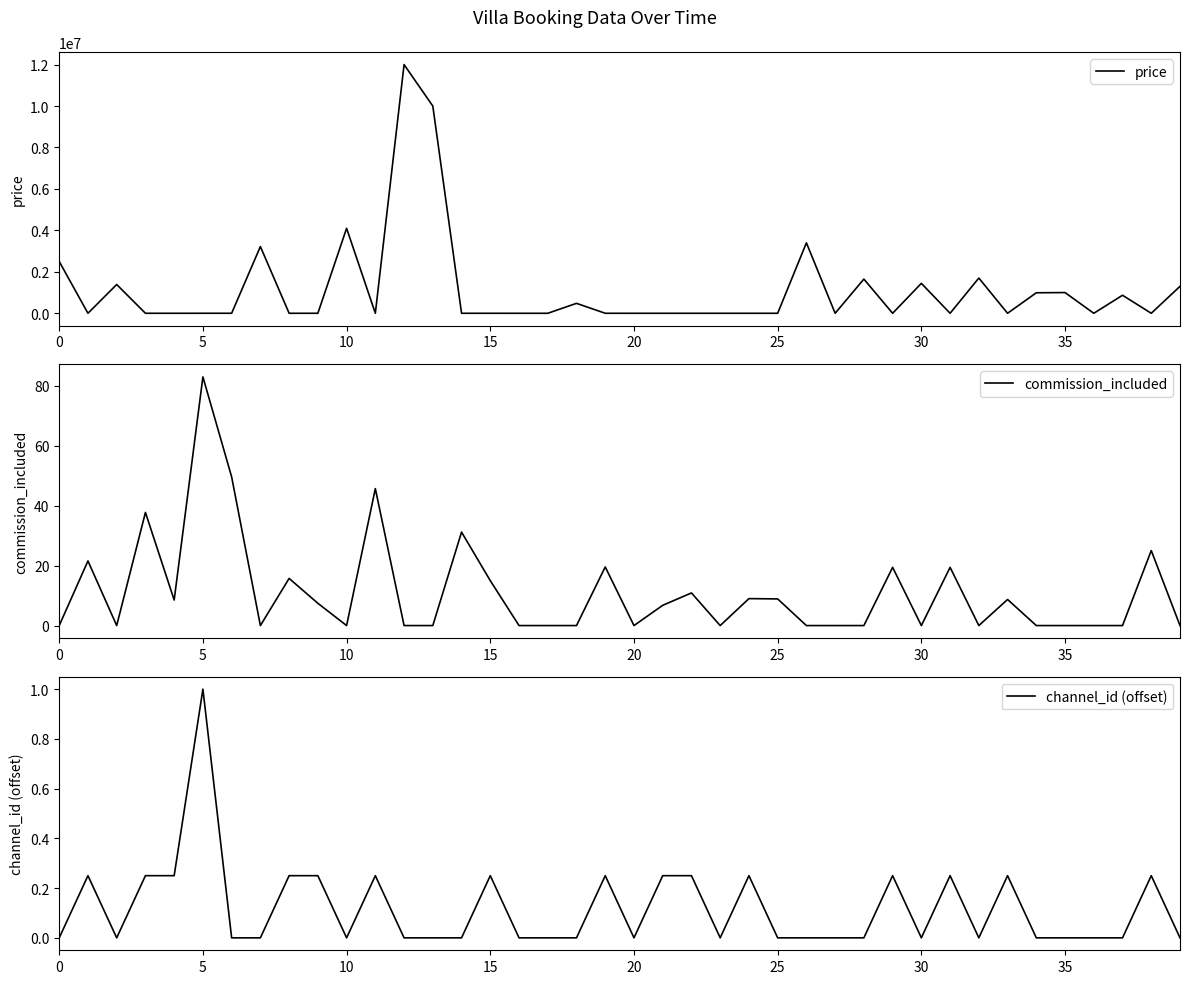

Which category has the highest value in the commission_included series?

5